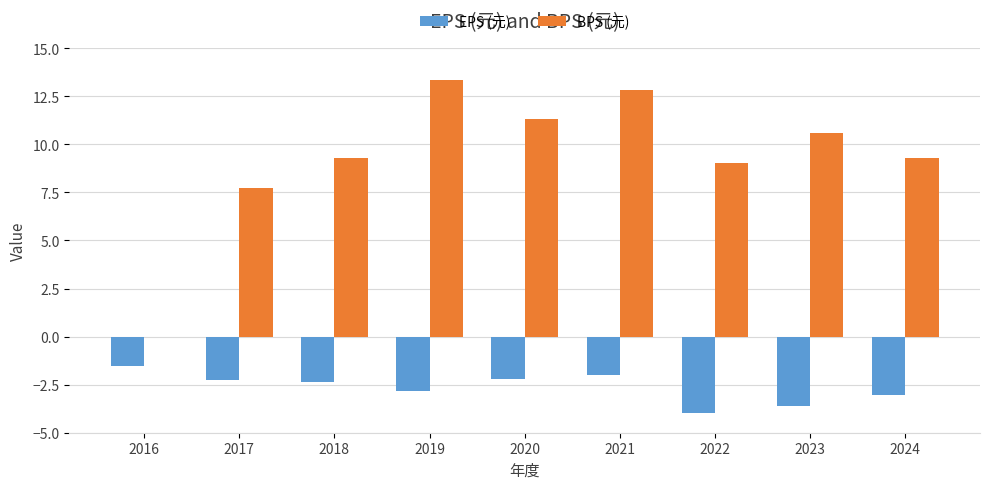

The value of BPS (元) at 2022 is 9.0. True or false?

True